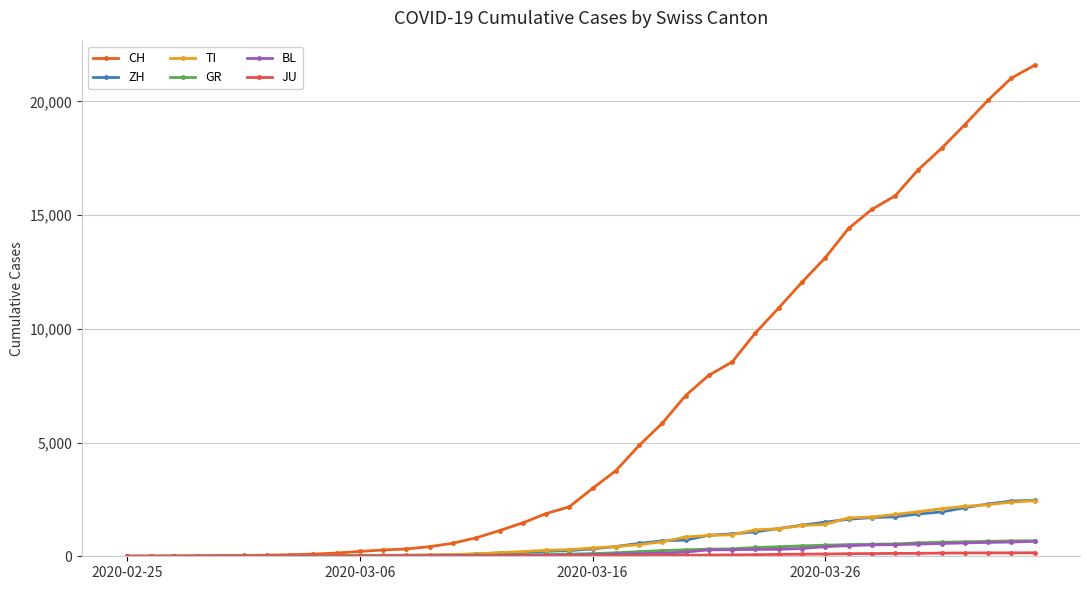

What is the highest value of the BL series?

656